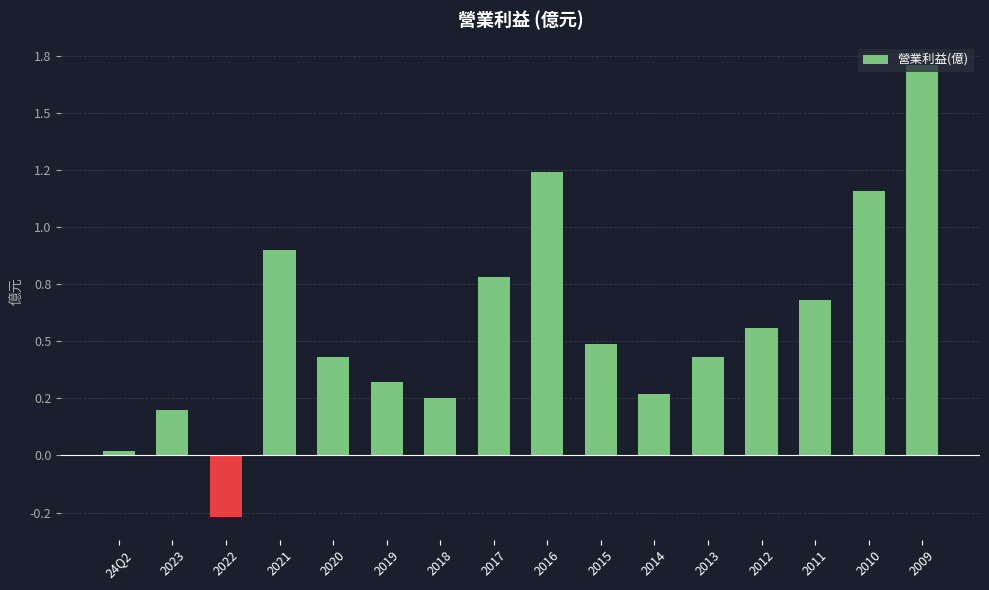

The chart shows a value of 0.7 at 2015. True or false?

False